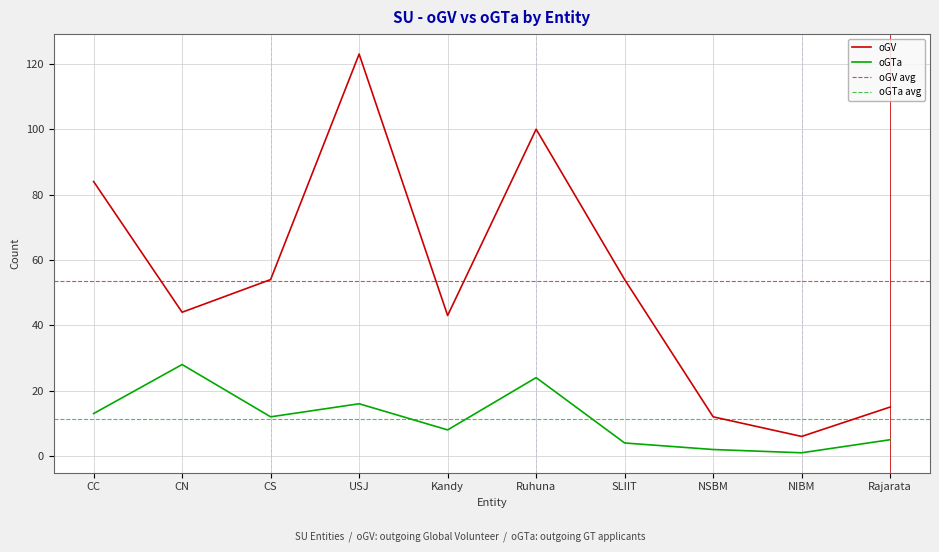

Where is the first local minimum for oGV?

CN